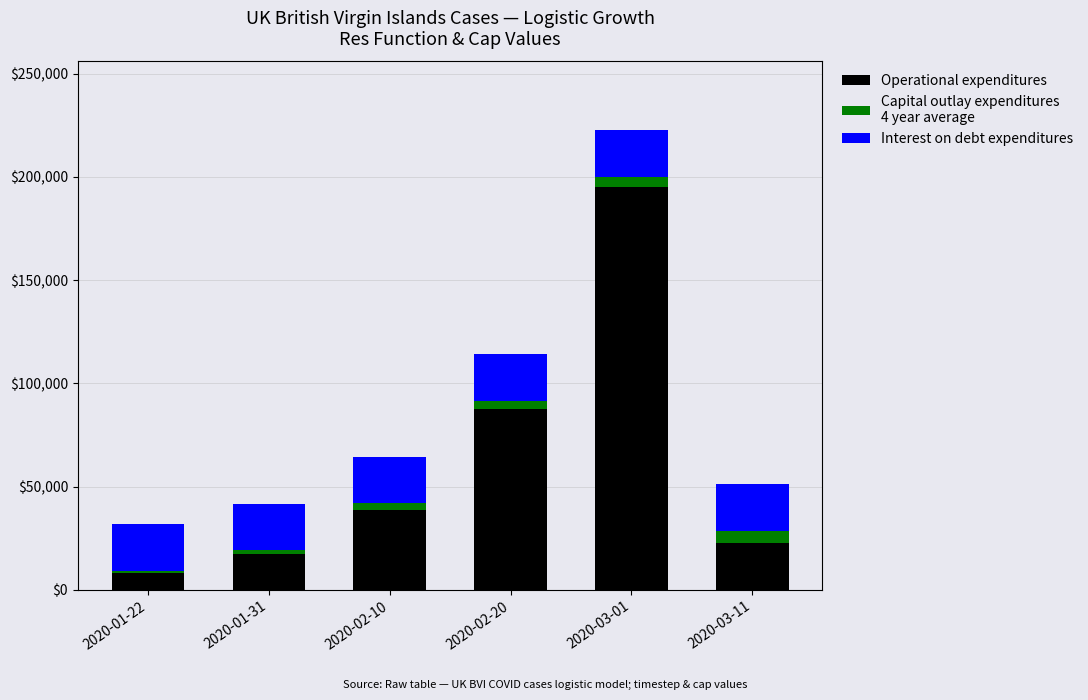

At which category is the sum across all series the highest?

2020-03-01